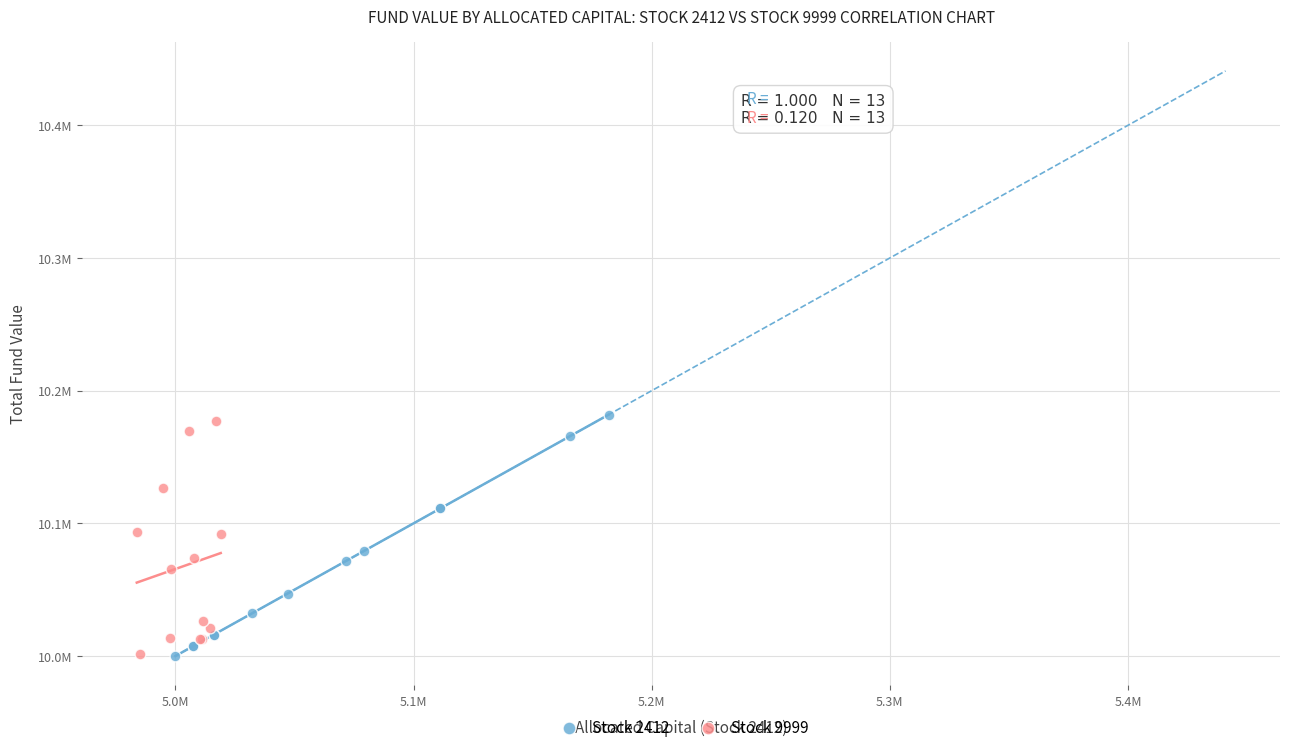

What are all the series names shown in the legend?

Stock 2412, Stock 9999